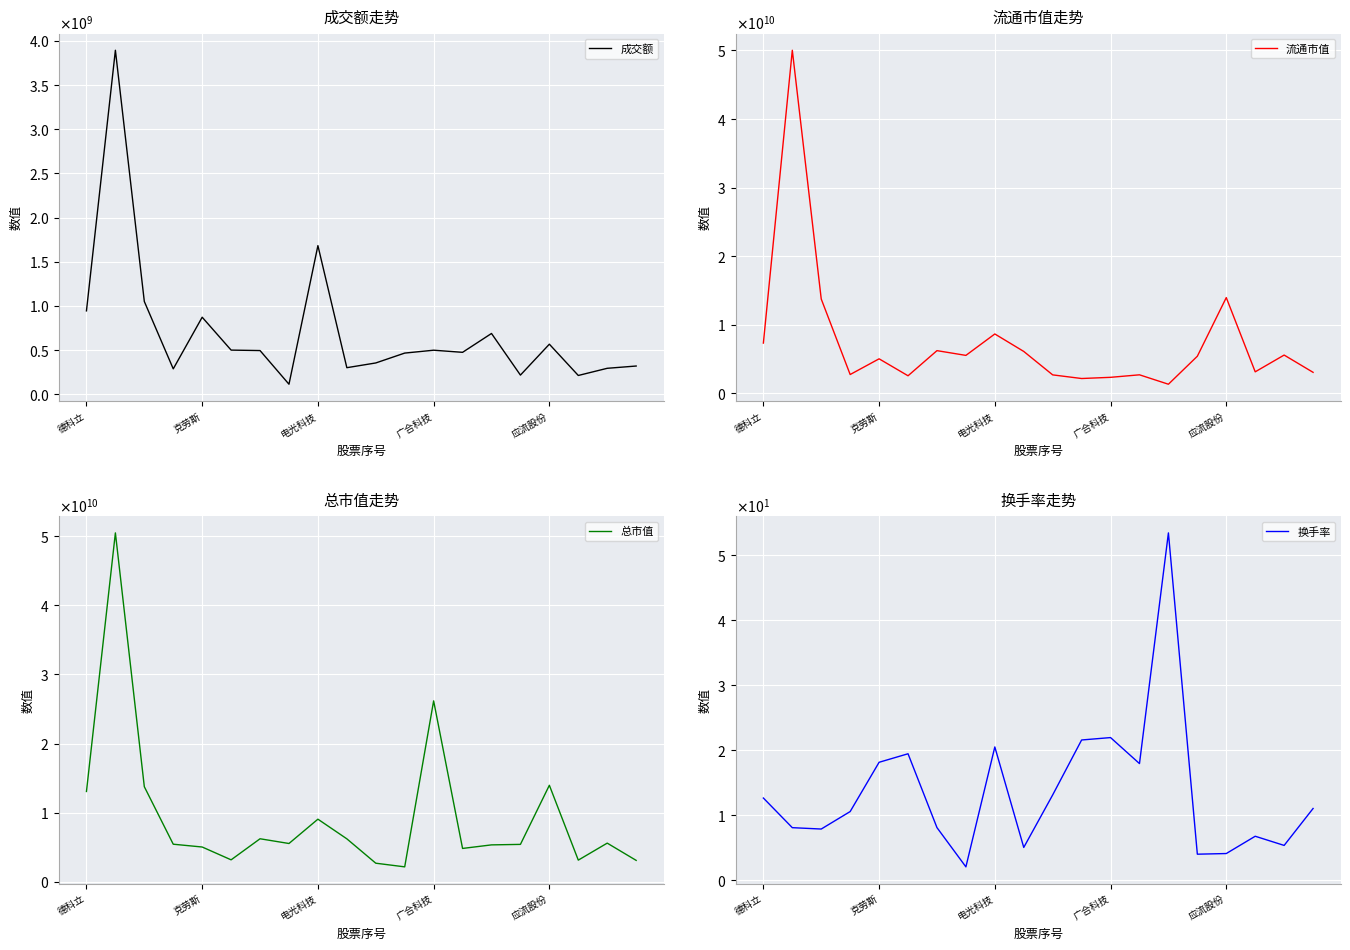

How many values in the 换手率 series exceed 11?

10